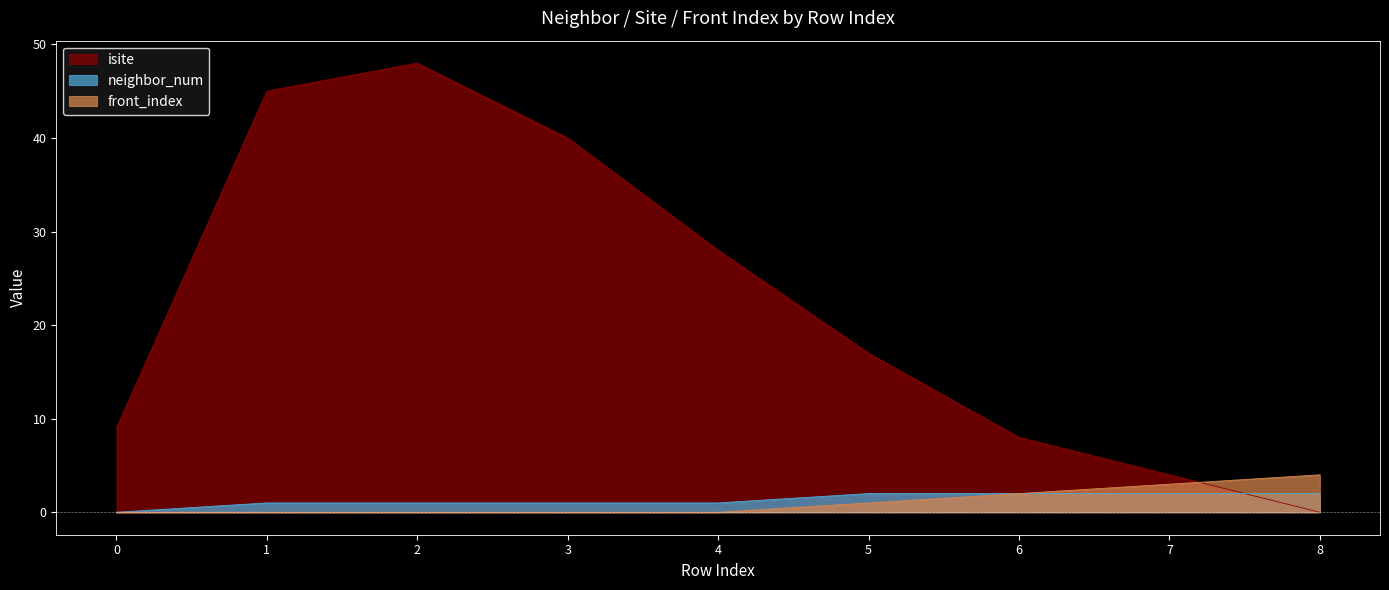

What are all the series names shown in the legend?

isite, neighbor_num, front_index